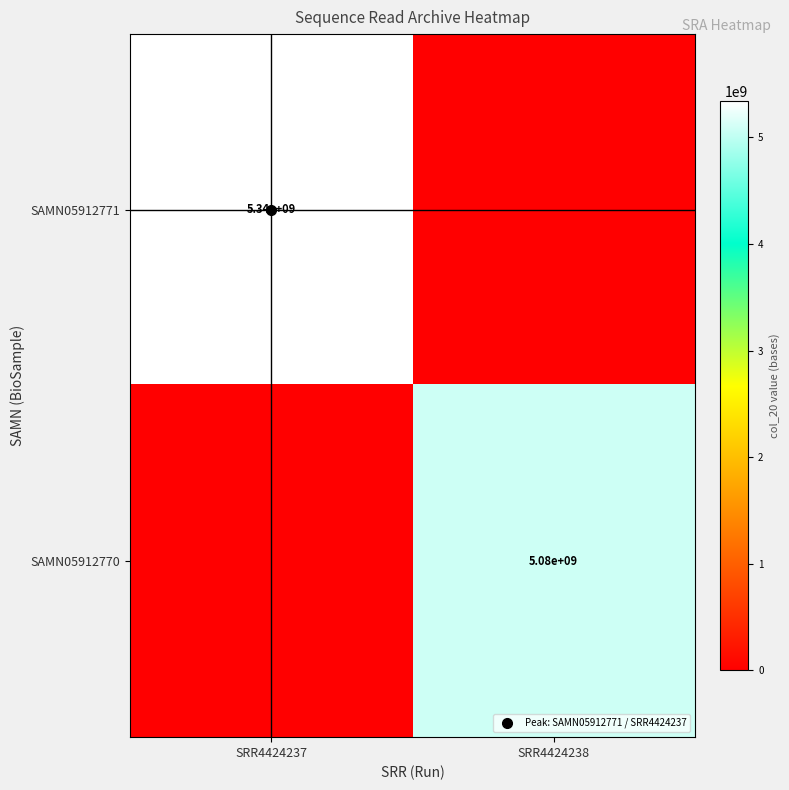

Is the value of SAMN05912771 at SRR4424237 greater than the value of SAMN05912770 at SRR4424238?

Yes